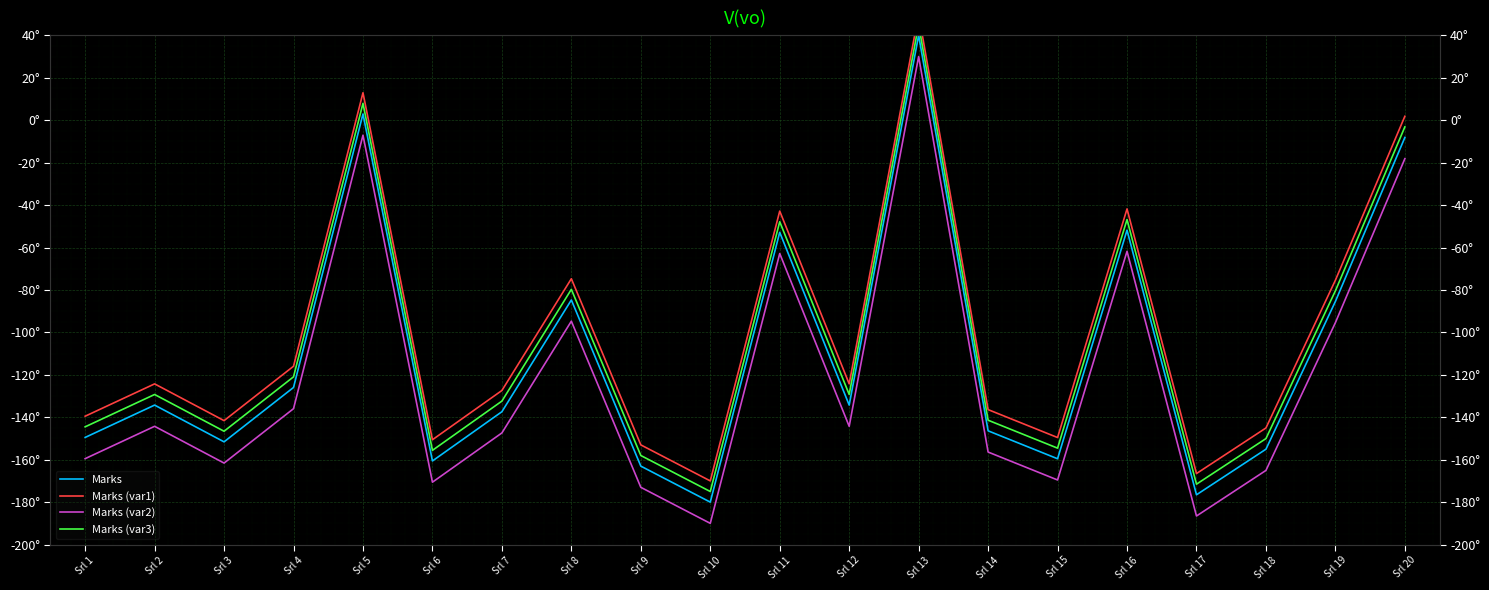

How many data points in Marks are above -134?

8